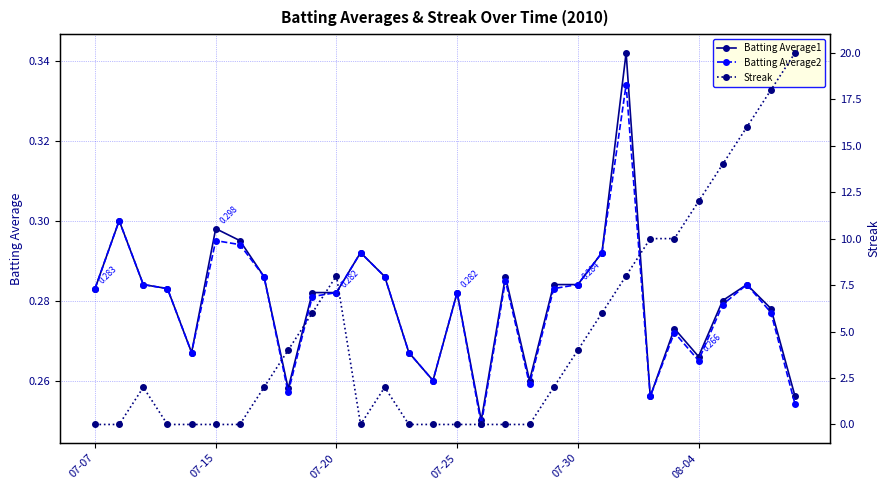

At 07-07, list the series in order from smallest to largest.

Streak, Batting Average1, Batting Average2